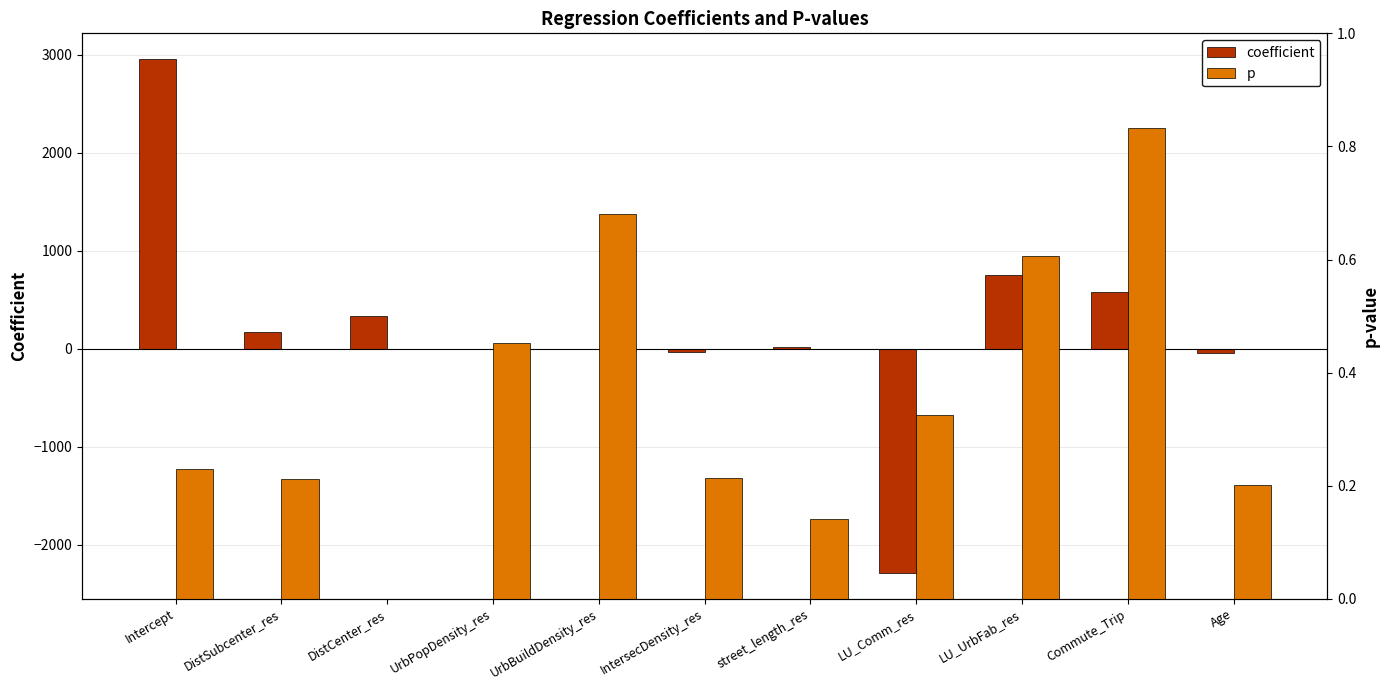

Reading right to left, transcribe all the data shown in this chart.

coefficient: -40.5	578.8	749.4	-2287.2	13.2	-28.3	0.0	0.1	329.8	168.0	2953.9
p: 0.2	0.8	0.6	0.3	0.1	0.2	0.7	0.5	0.0	0.2	0.2